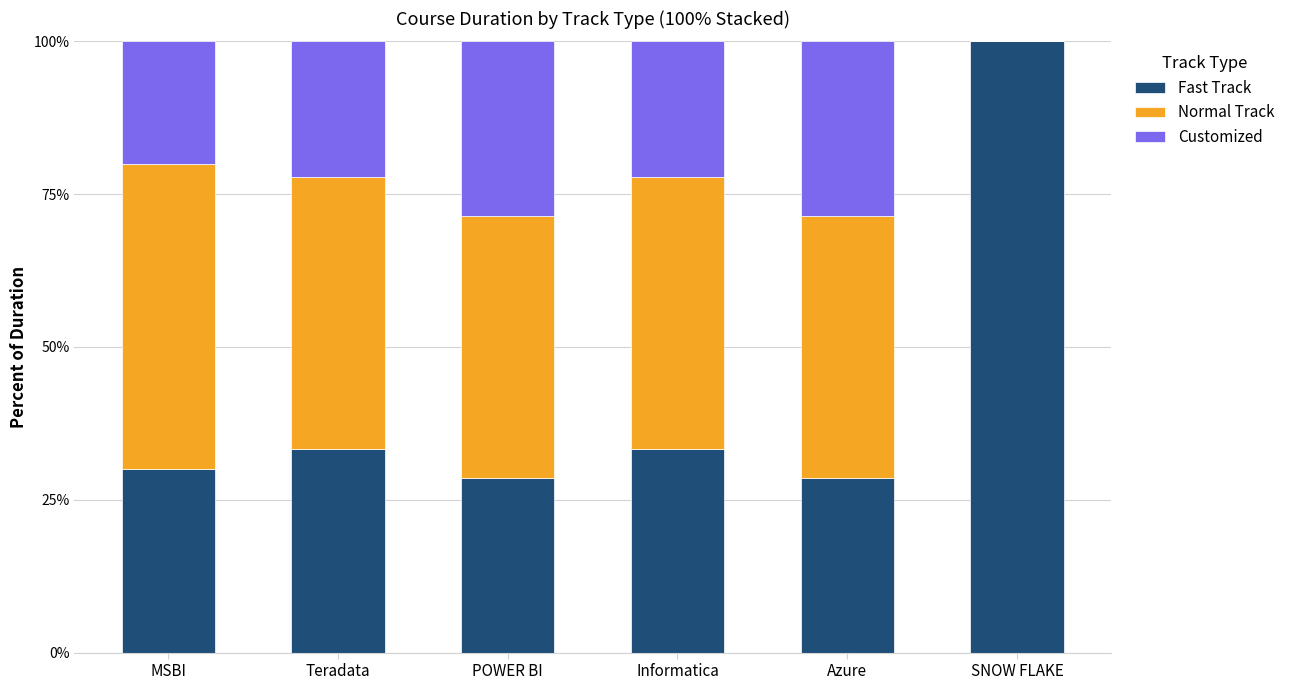

What is the sum of the Fast Track values at POWER BI and MSBI?

58.6